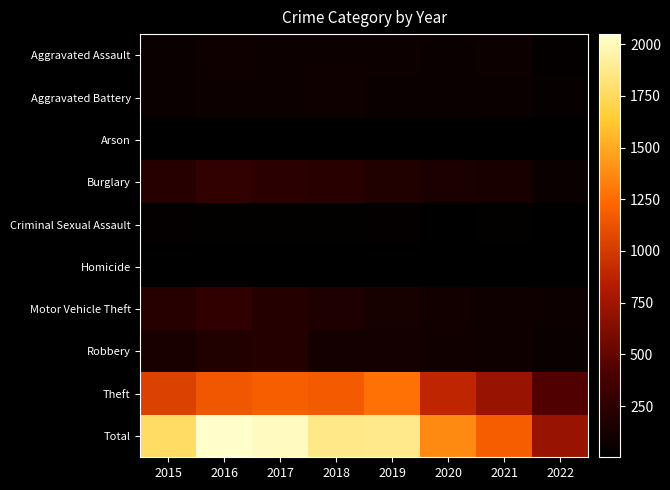

Reading right to left, transcribe all the data shown in this chart.

Aggravated Assault: 2022=29	2021=66	2020=62	2019=80	2018=72	2017=72	2016=88	2015=56
Aggravated Battery: 2022=37	2021=60	2020=57	2019=53	2018=86	2017=71	2016=66	2015=60
Arson: 2022=2	2021=6	2020=7	2019=5	2018=7	2017=7	2016=12	2015=10
Burglary: 2022=64	2021=133	2020=148	2019=182	2018=218	2017=237	2016=266	2015=216
Criminal Sexual Assault: 2022=9	2021=25	2020=15	2019=31	2018=24	2017=22	2016=25	2015=29
Homicide: 2022=3	2021=6	2020=5	2019=4	2018=4	2017=4	2016=4	2015=5
Motor Vehicle Theft: 2022=75	2021=82	2020=99	2019=123	2018=163	2017=208	2016=259	2015=212
Robbery: 2022=64	2021=88	2020=97	2019=116	2018=121	2017=202	2016=178	2015=139
Theft: 2022=433	2021=716	2020=884	2019=1272	2018=1170	2017=1188	2016=1151	2015=1041
Total: 2022=716	2021=1182	2020=1374	2019=1866	2018=1865	2017=2011	2016=2049	2015=1768